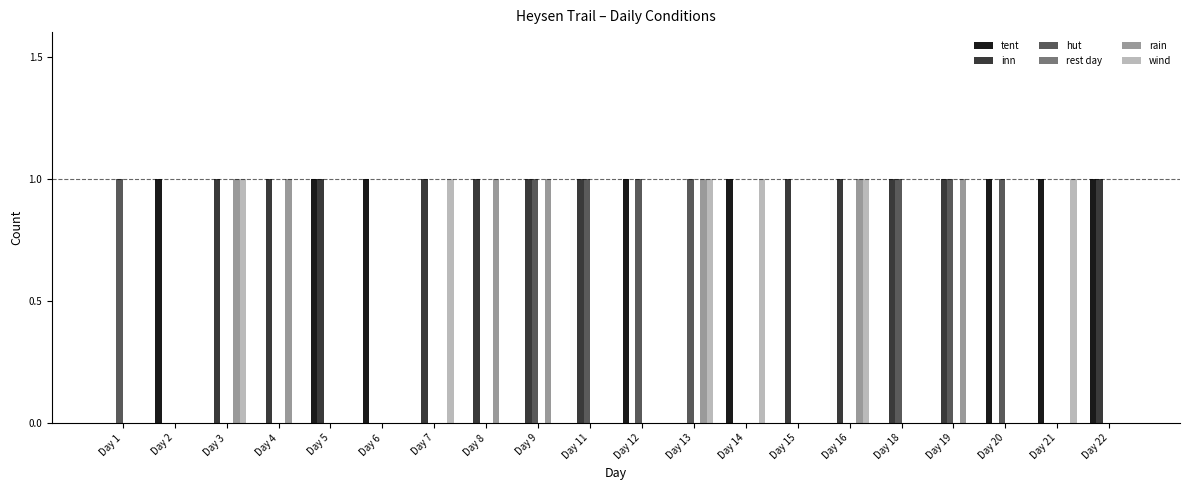

Which series has the largest total across all categories?

inn